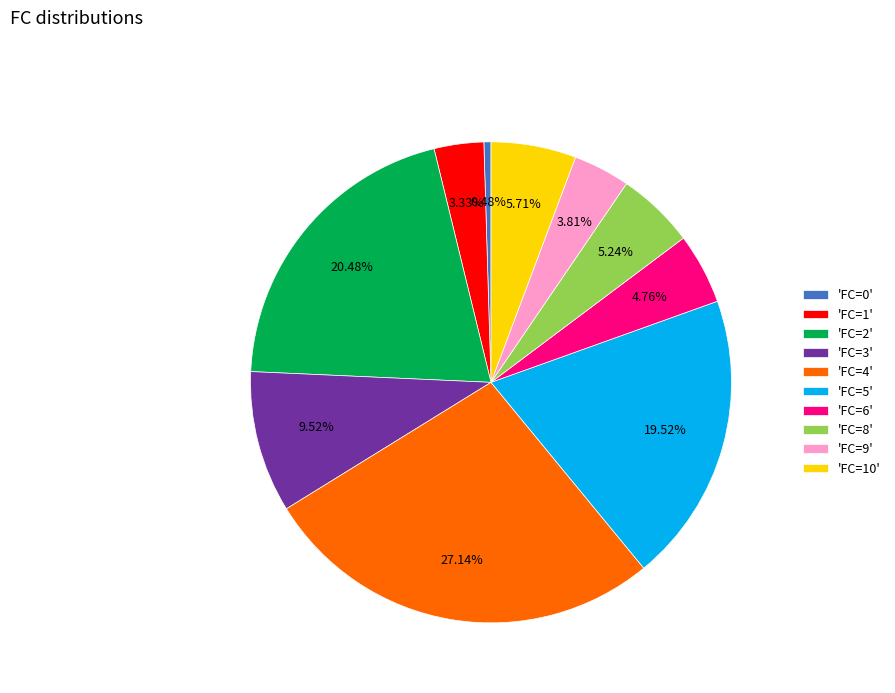

Combined, do 'FC=10' and 'FC=9' account for over 50%?

No